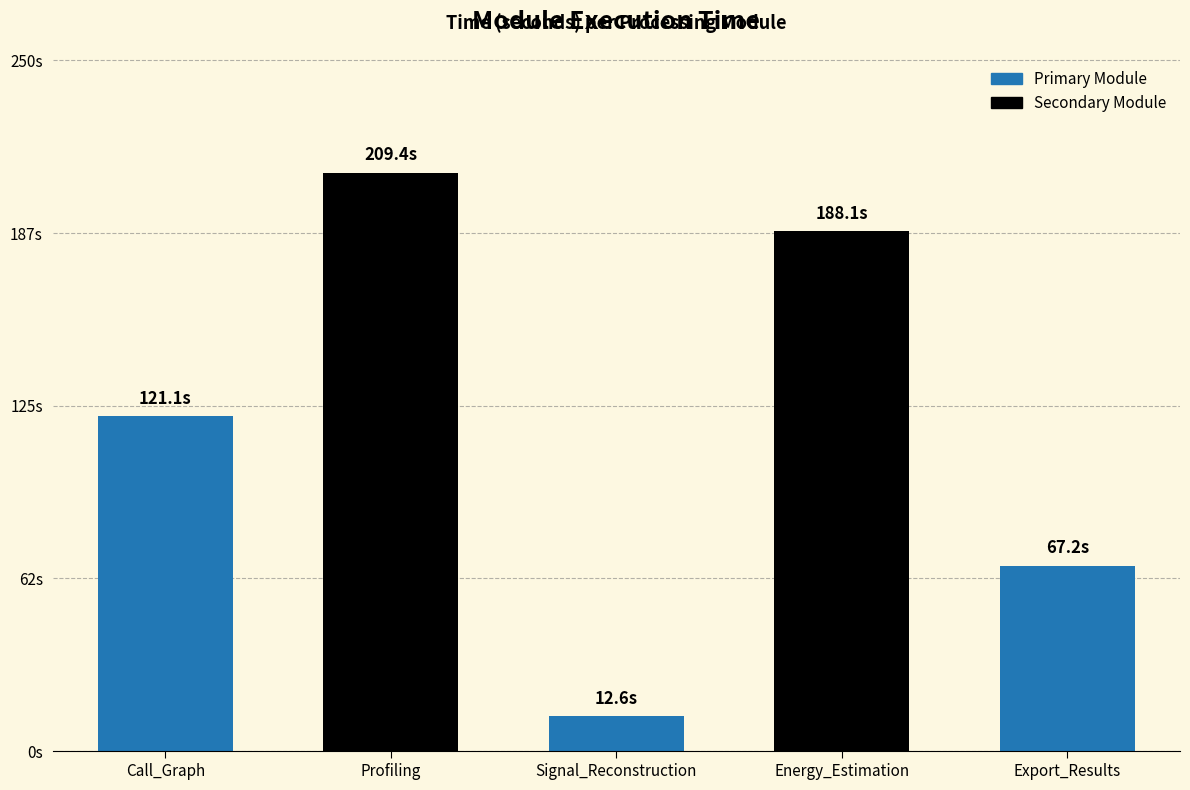

Does the chart contain any negative values?

No